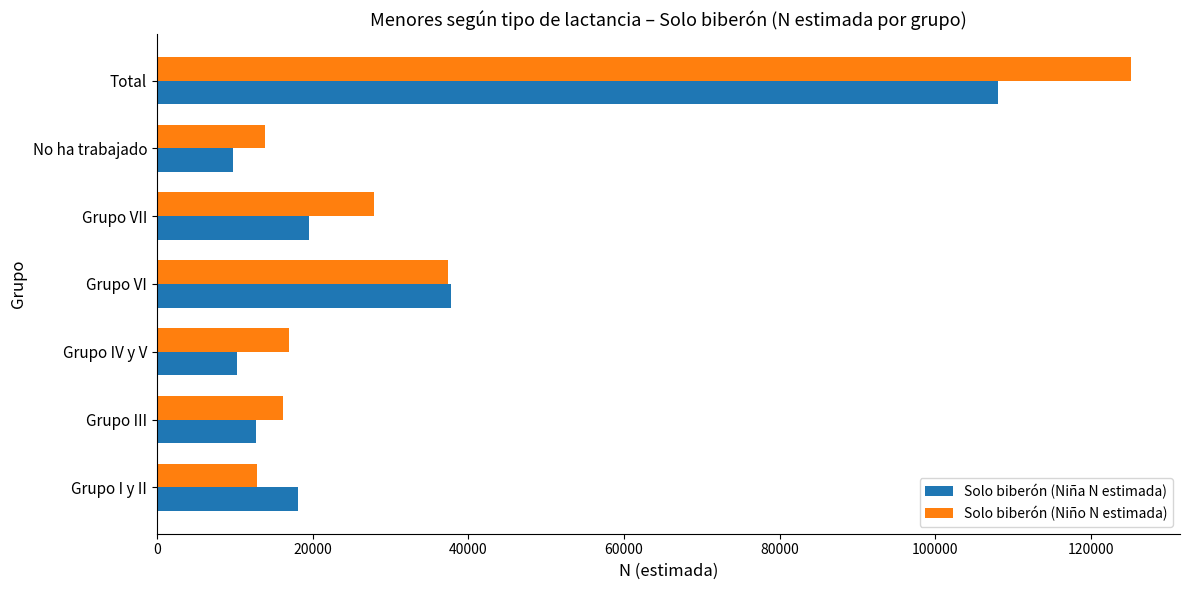

What is the maximum value for Solo biberón (Niño N estimada)?

125180